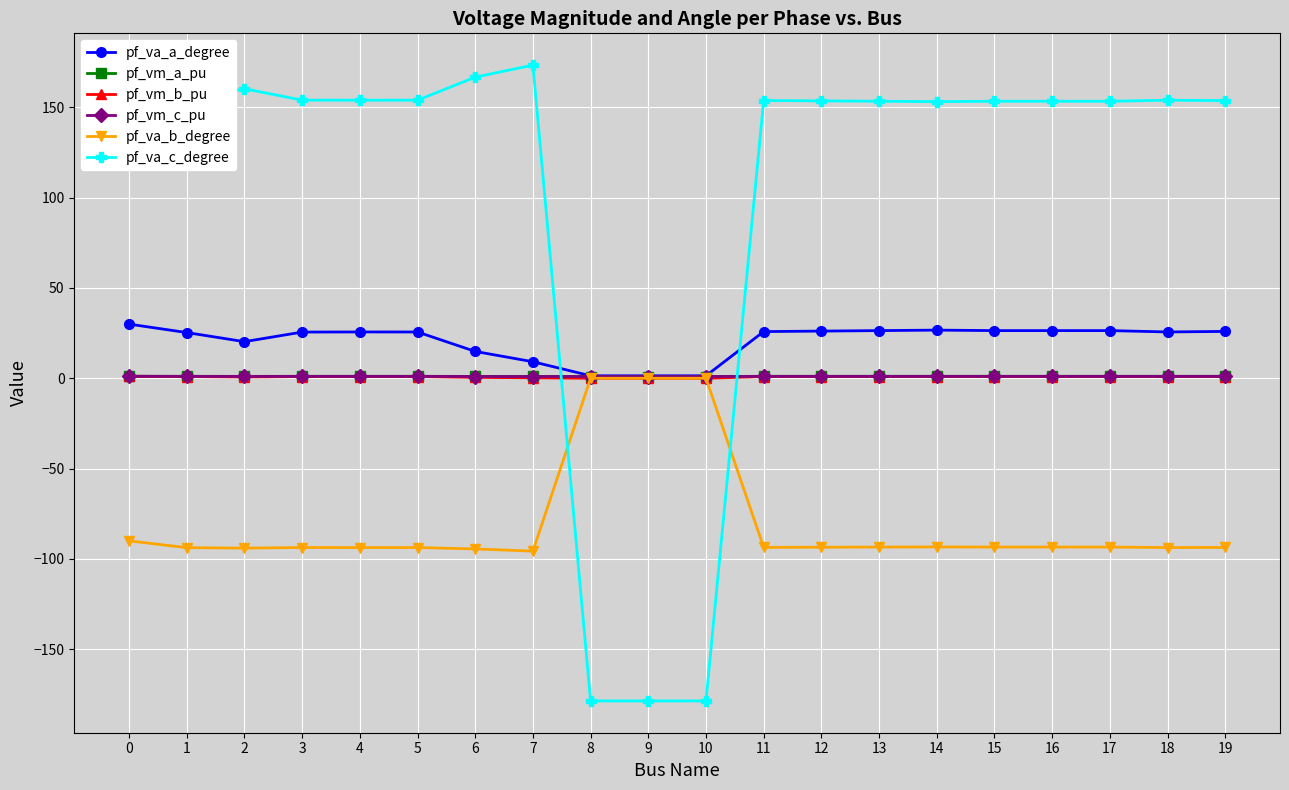

What is the difference between the maximum and minimum values in the pf_vm_c_pu series?

0.1